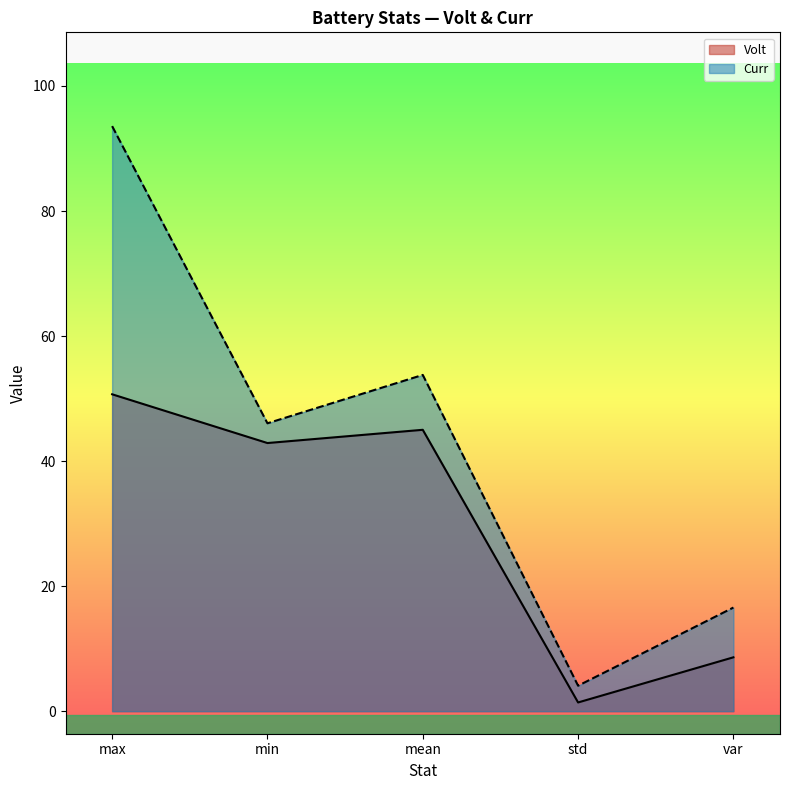

What is the label of the 3rd point from the right?

mean